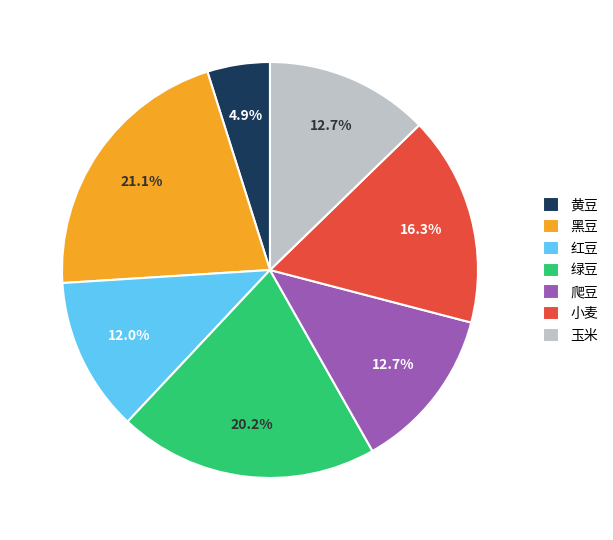

Is 小麦 the majority of the pie?

No